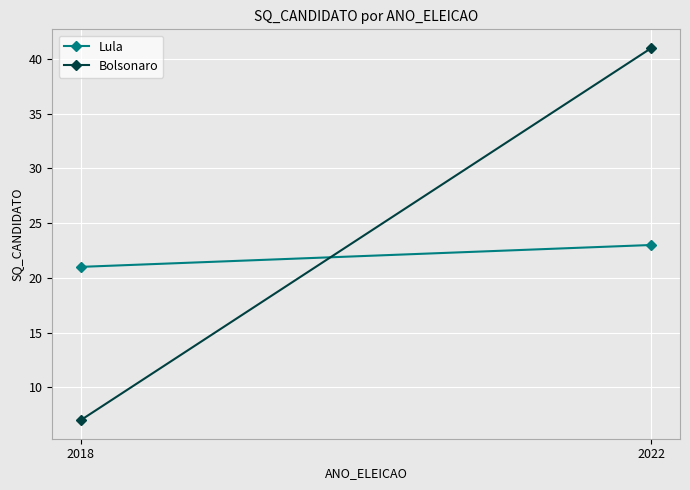

Which series has the widest spread of values?

Bolsonaro